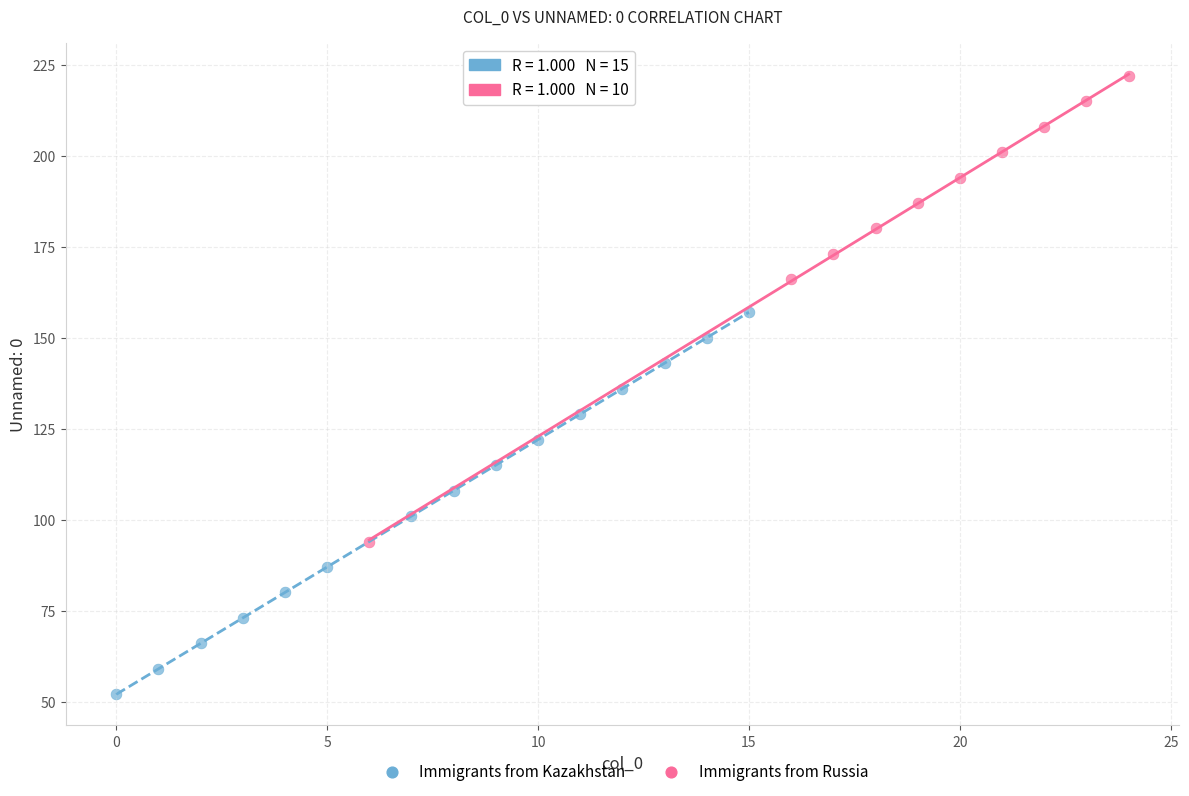

Which series reaches the maximum Y coordinate?

Immigrants from Russia